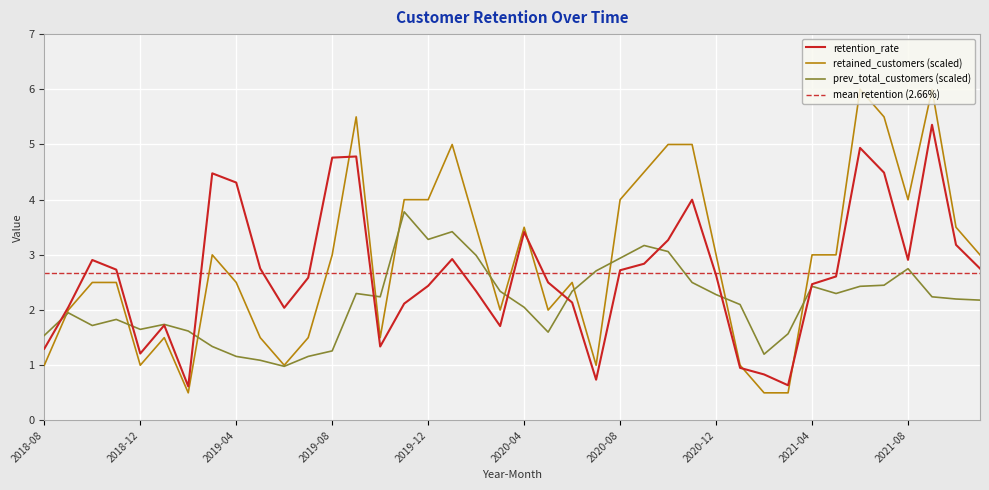

Is the value of retention_rate at 2020-11 greater than the value of prev_total_customers at 2021-07?

Yes